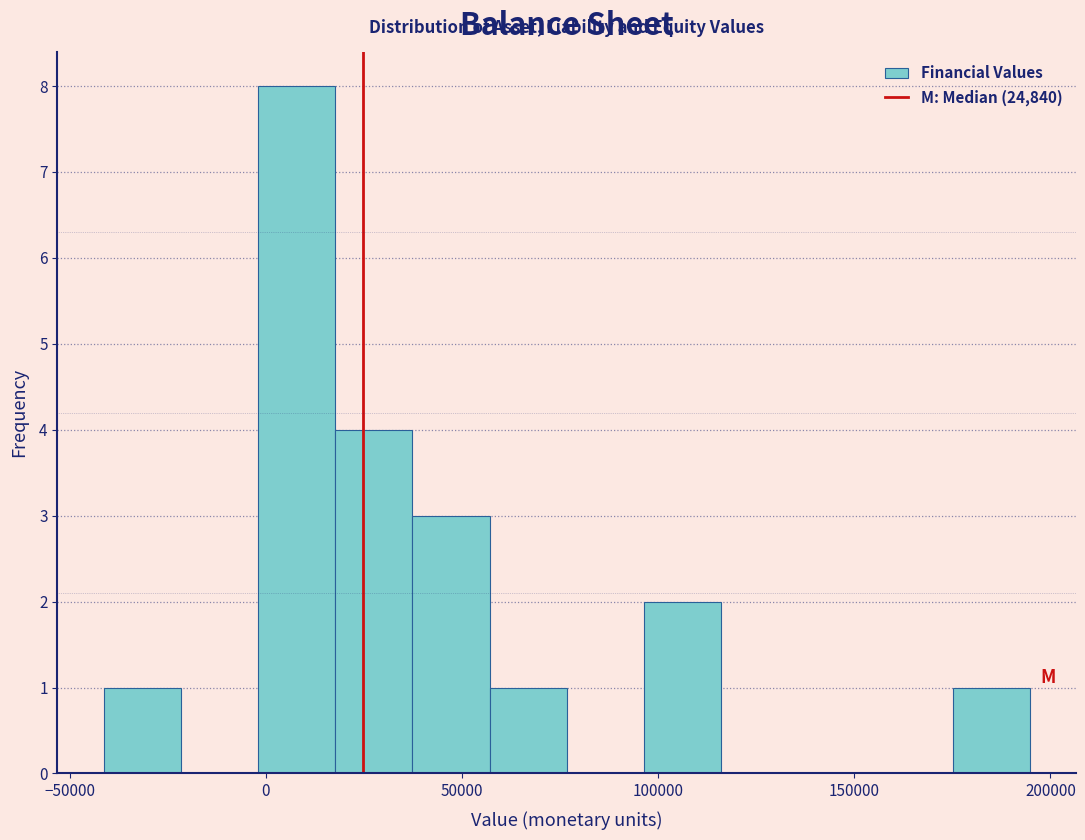

Around what value on the x-axis is the tallest bar? Give the approximate position of its centre, as read against the axis.

10000